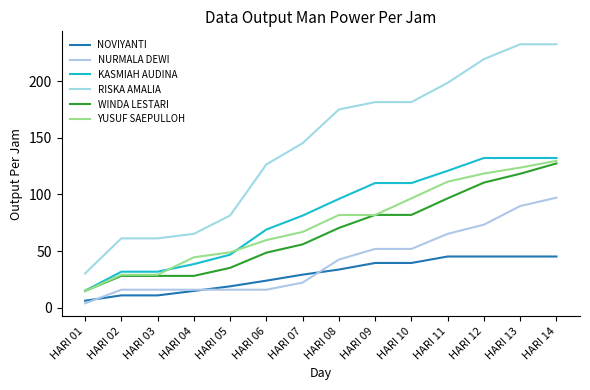

How many lines are shown in the chart?

6